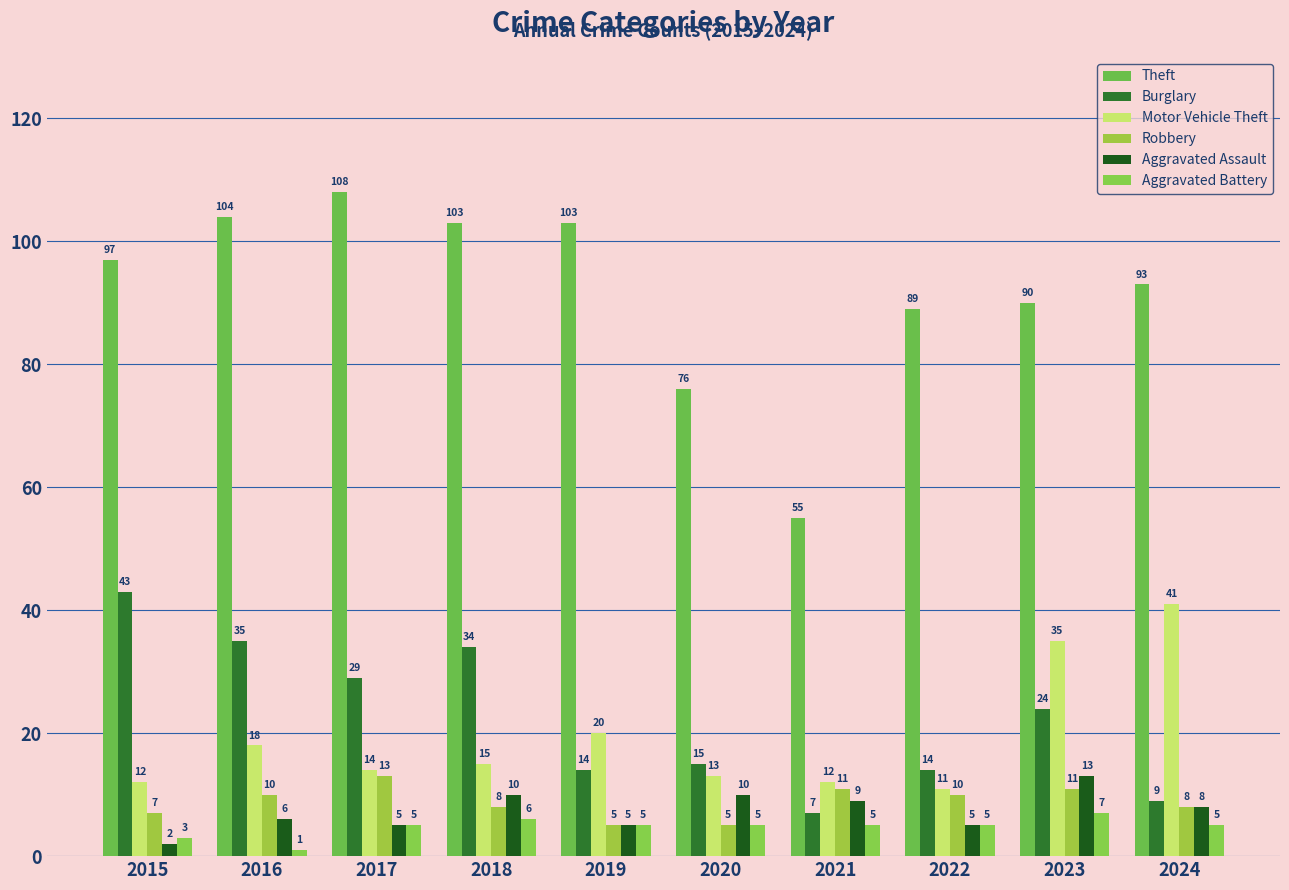

Between 2018 and 2023, which series saw the biggest shift?

Motor Vehicle Theft